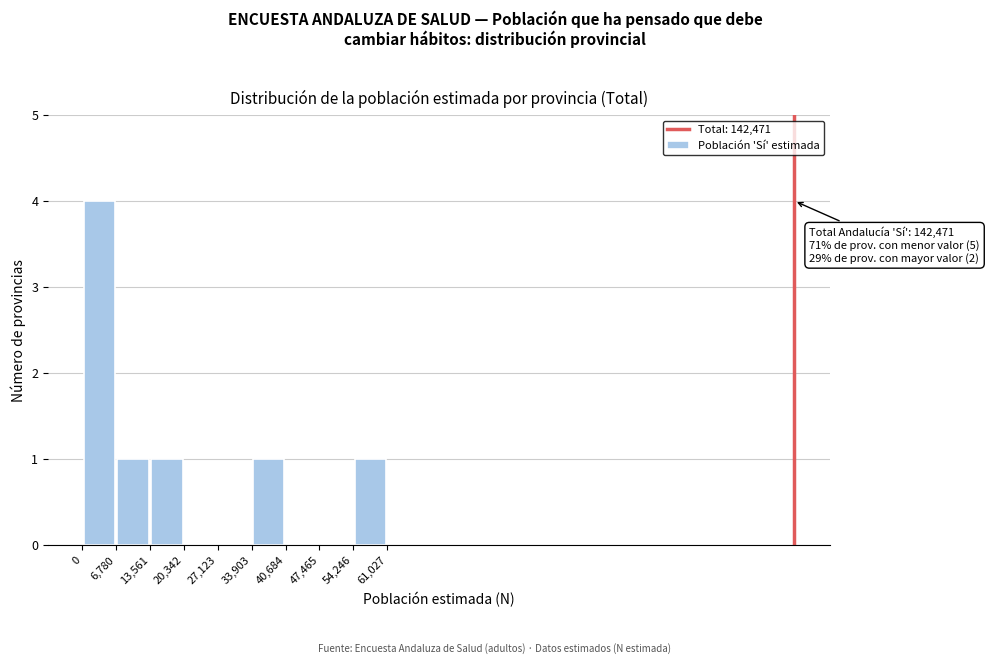

Over which range of the x-axis is the bar tallest?

0 to 6,780